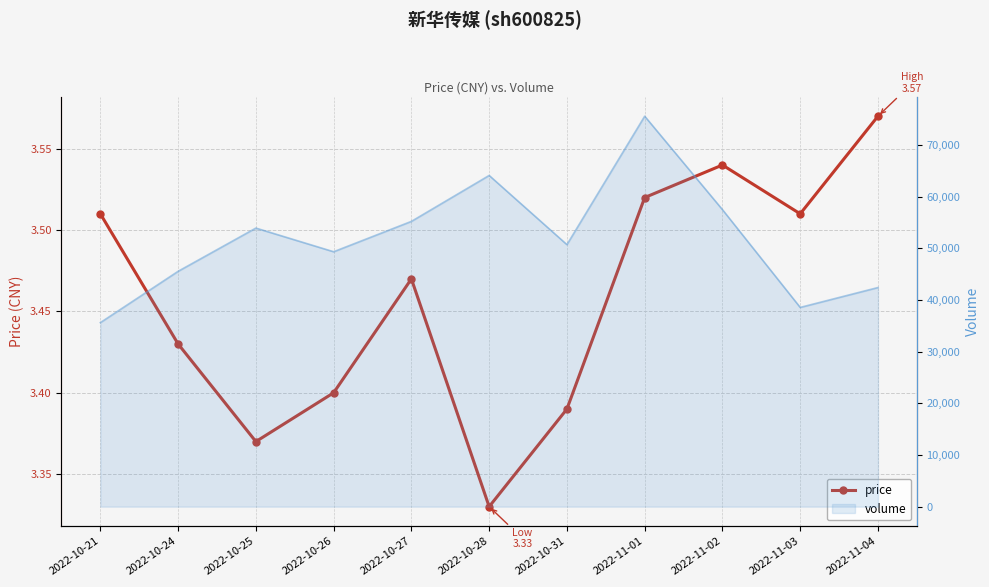

What is the label of the 3rd point from the left?

2022-10-25